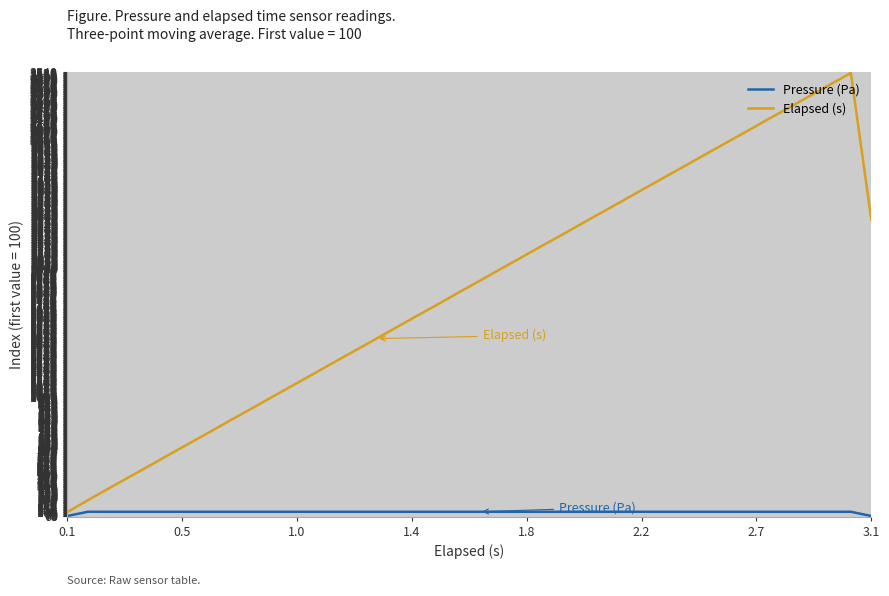

Rank the series by their maximum value, from highest to lowest.

Elapsed (s), Pressure (Pa)